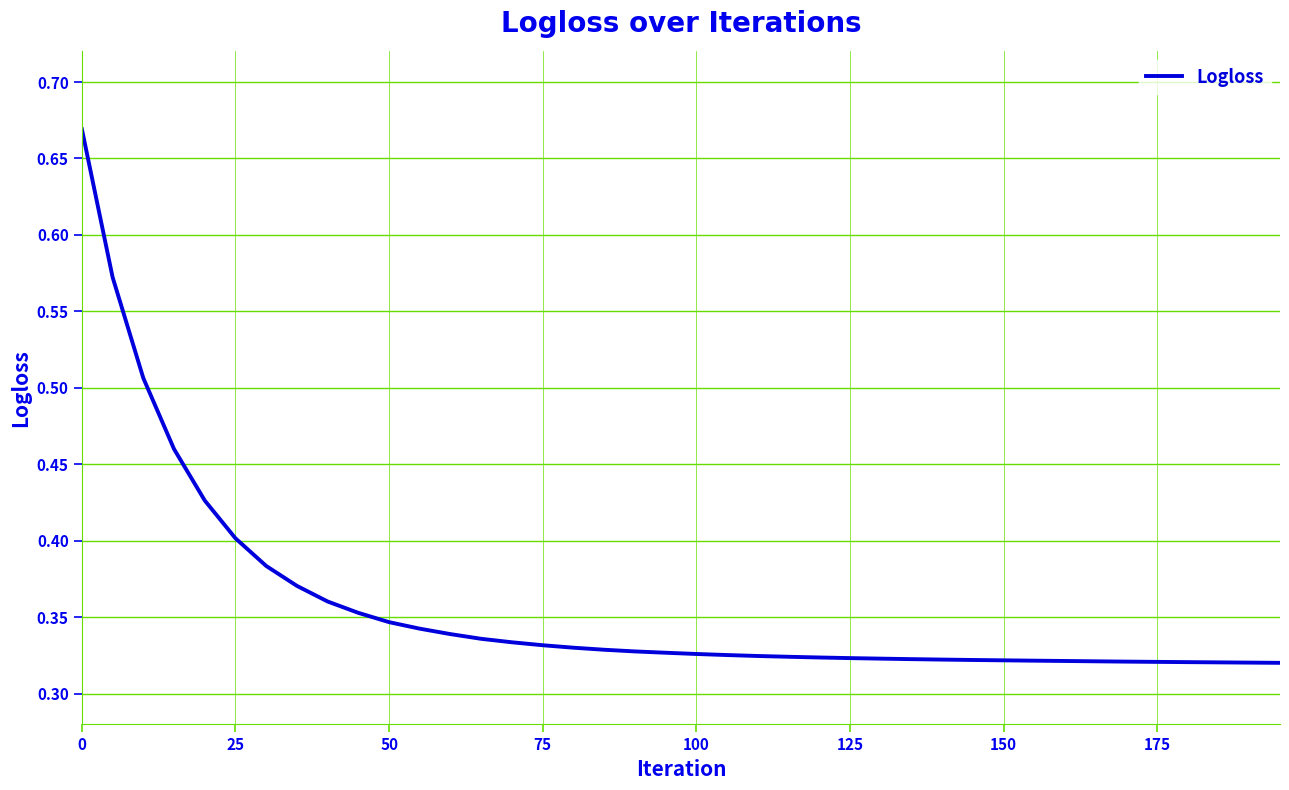

How many lines are shown in the chart?

1